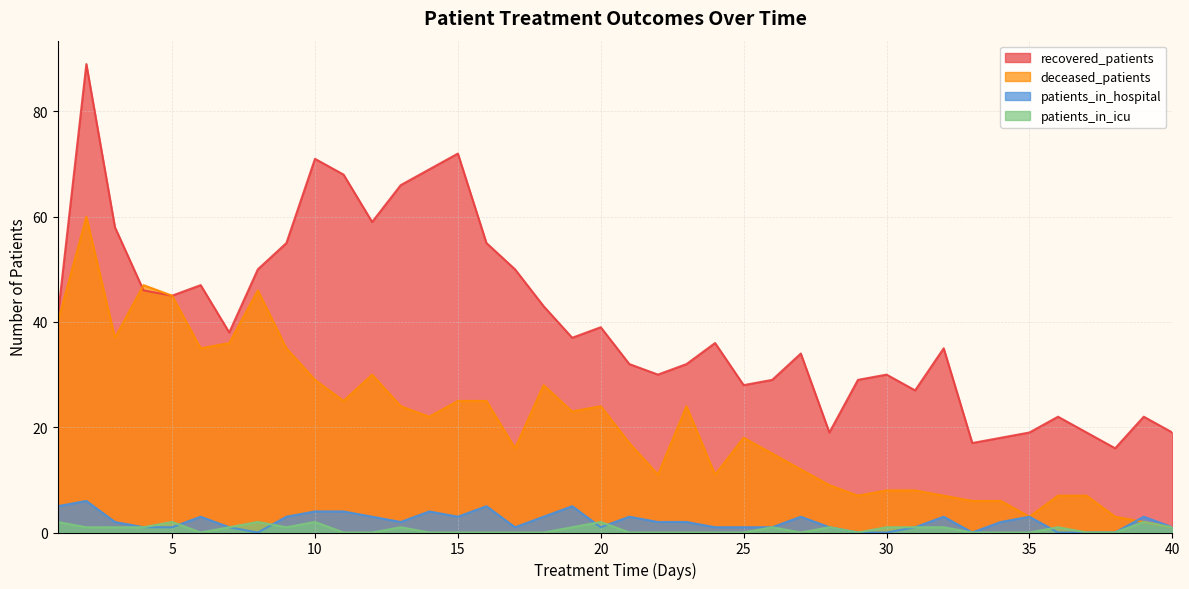

Does the chart display data point markers on the line(s)?

No